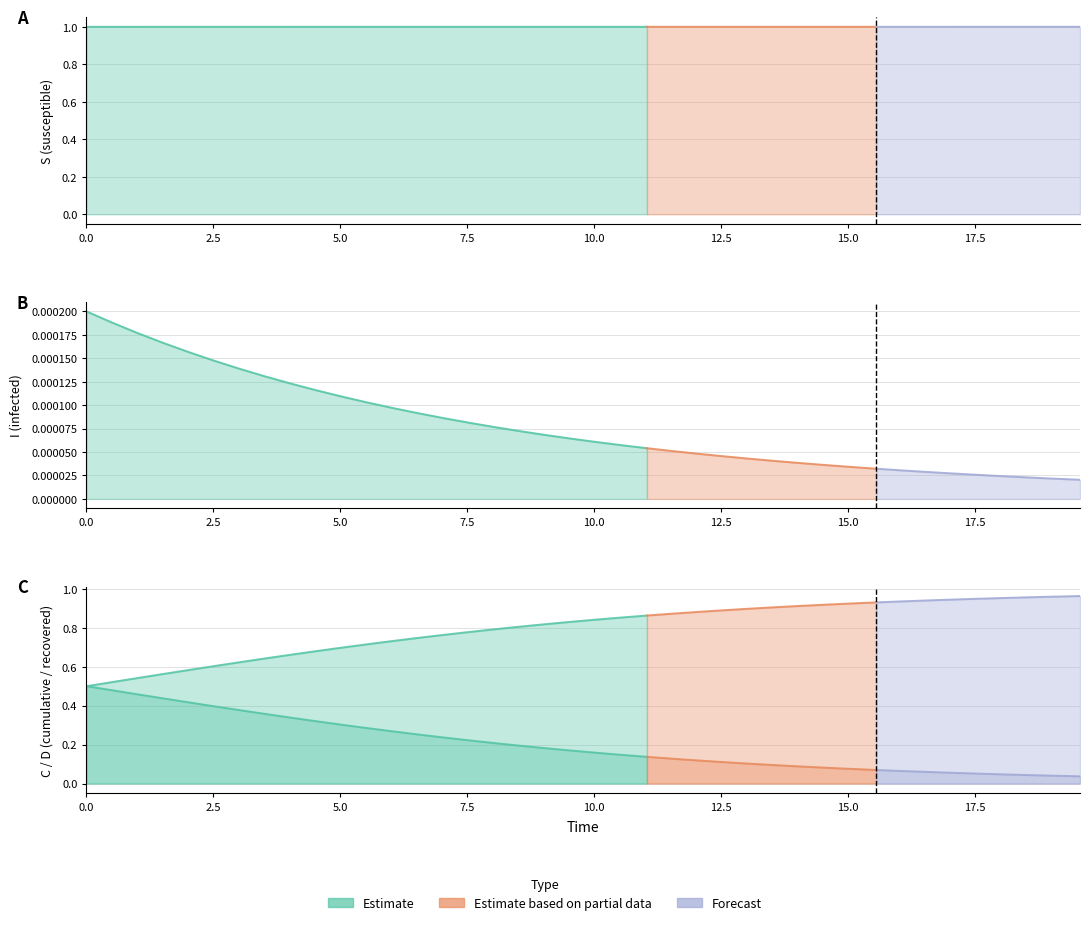

Rank the series at 36 from highest to lowest value.

S, D, C, I